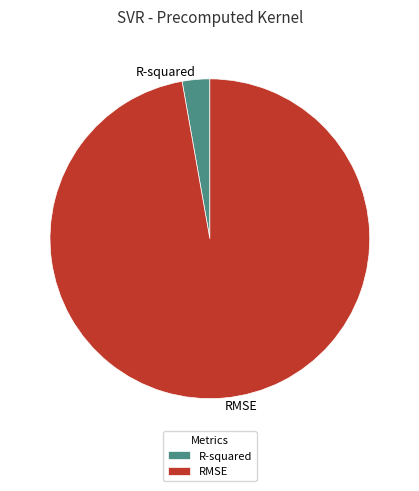

Is it true that R-squared is 3% of the pie?

True